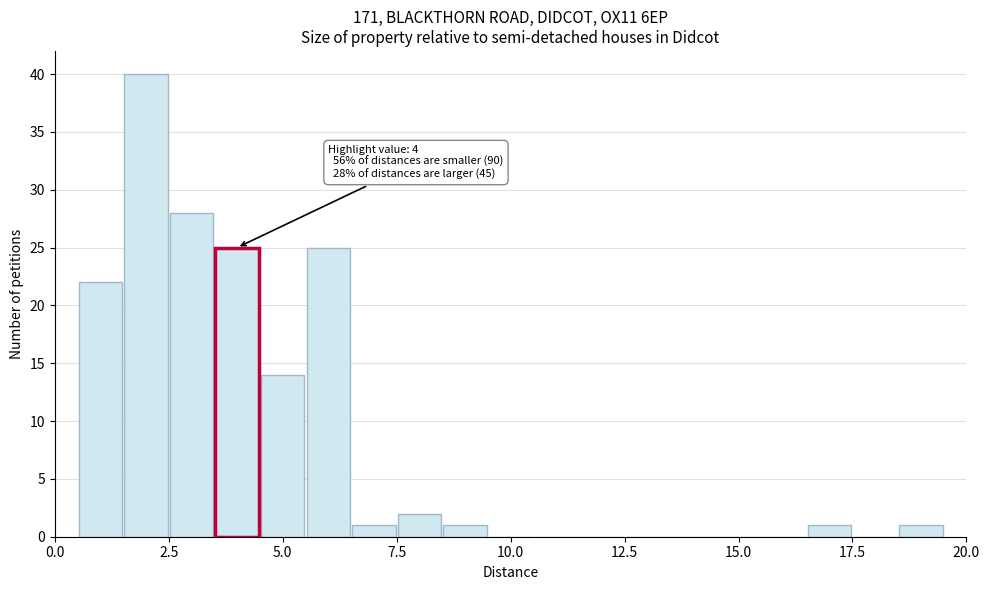

Read against the x-axis, roughly where is the centre of the tallest bar?

2.0